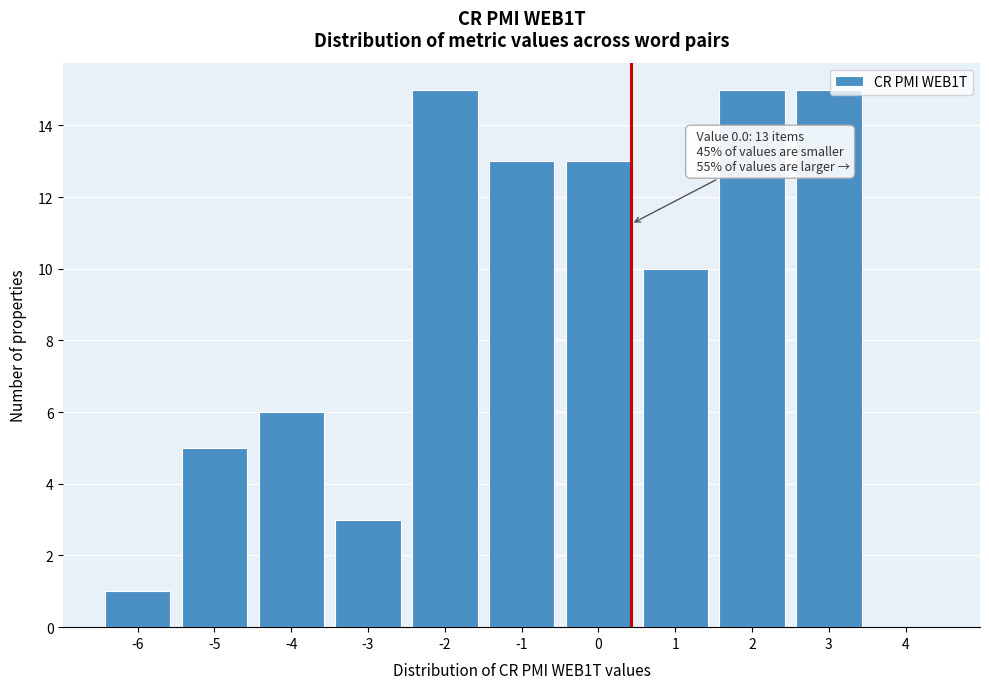

Reading left to right, extract all data points from this chart.

-6=1	-5=5	-4=6	-3=3	-2=15	-1=13	0=13	1=10	2=15	3=15	4=0